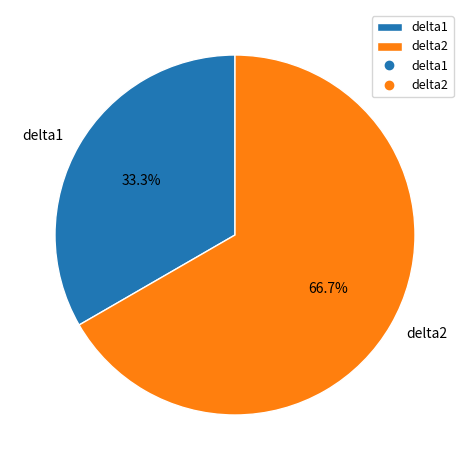

Count the number of slices in the pie.

2